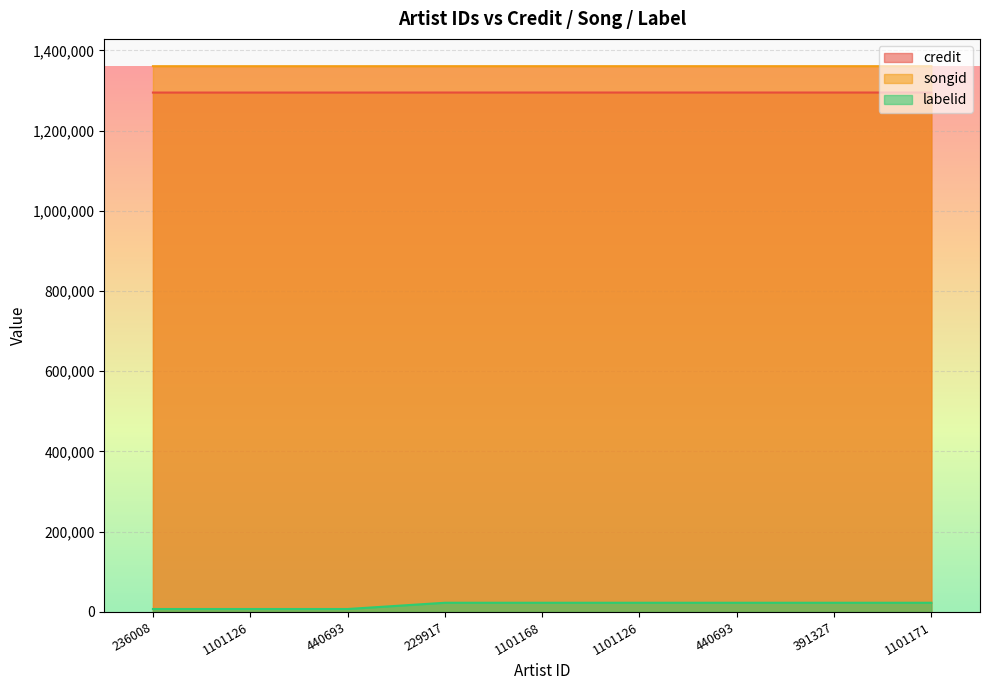

Is it true that credit equals 2310990 at 229917?

False